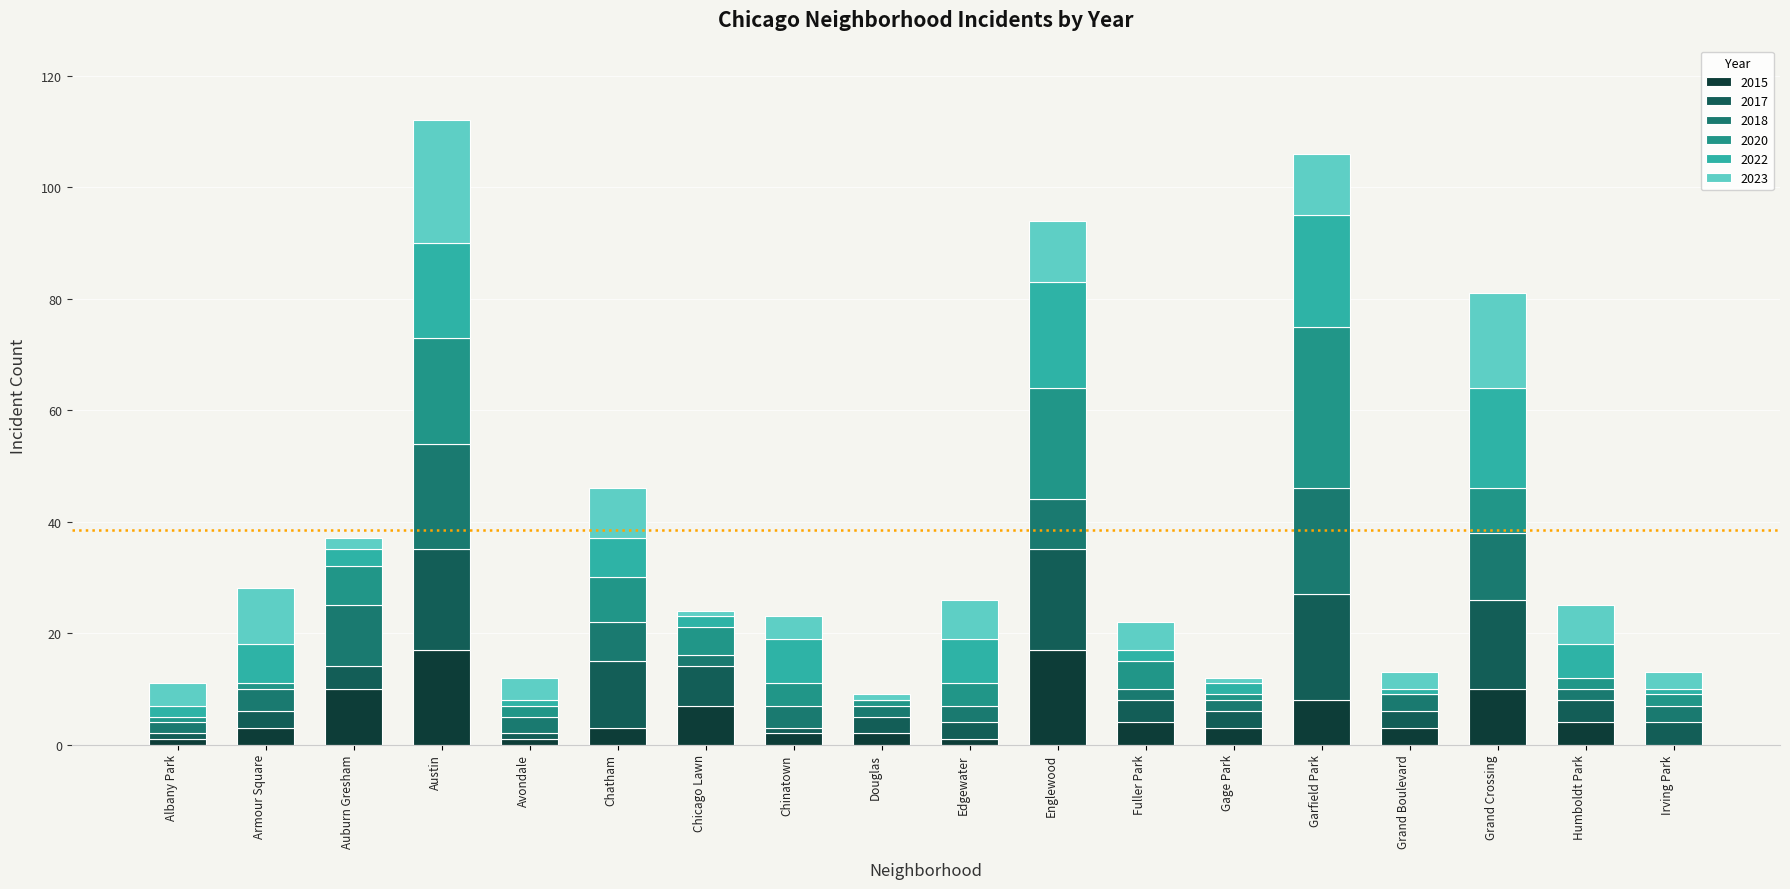

Are the bars horizontal?

No